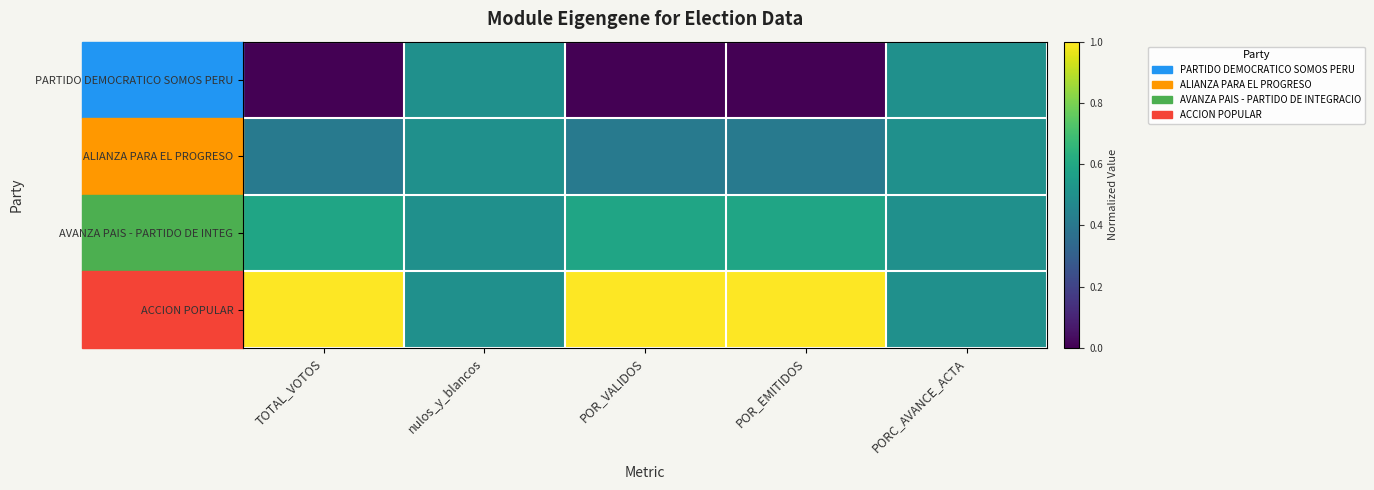

At POR_VALIDOS, list the series in order from largest to smallest.

ACCION POPULAR, AVANZA PAIS - PARTIDO DE INTEG, ALIANZA PARA EL PROGRESO, PARTIDO DEMOCRATICO SOMOS PERU